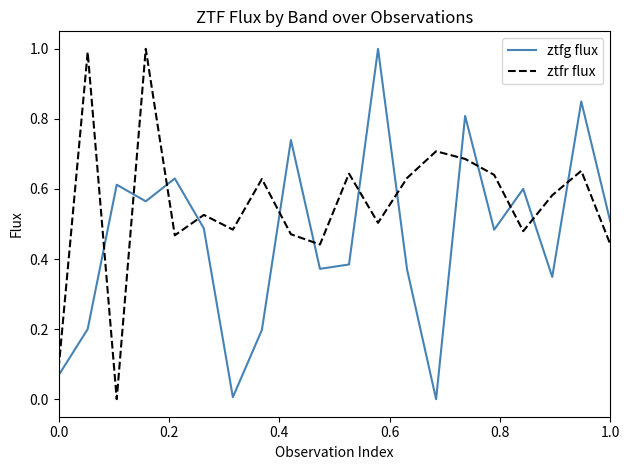

What is the difference between the maximum and minimum values in the ztfg flux series?

1.0